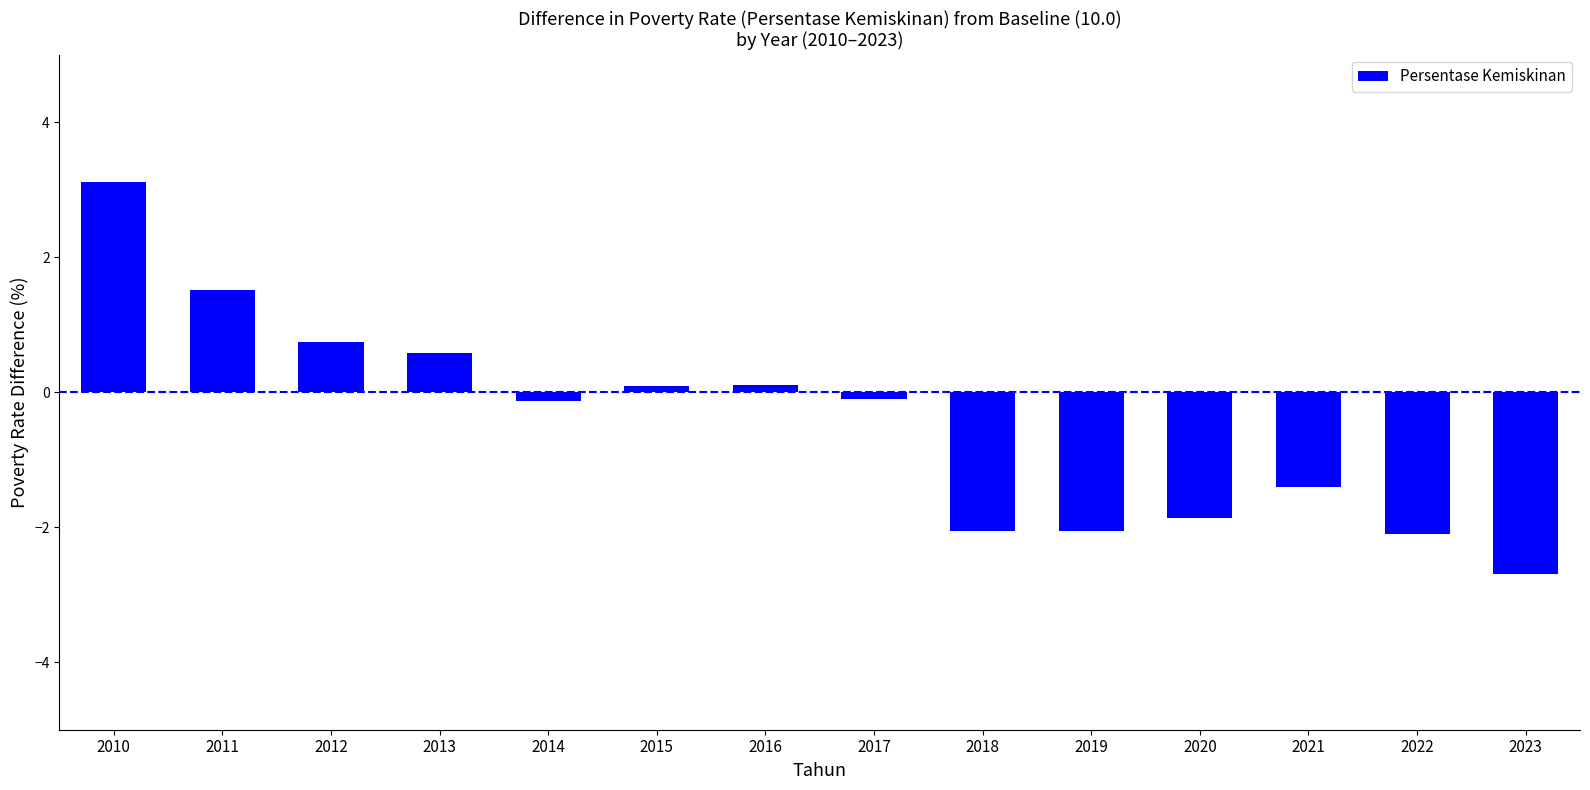

Is it true that the value at 2019 is -2.1?

True